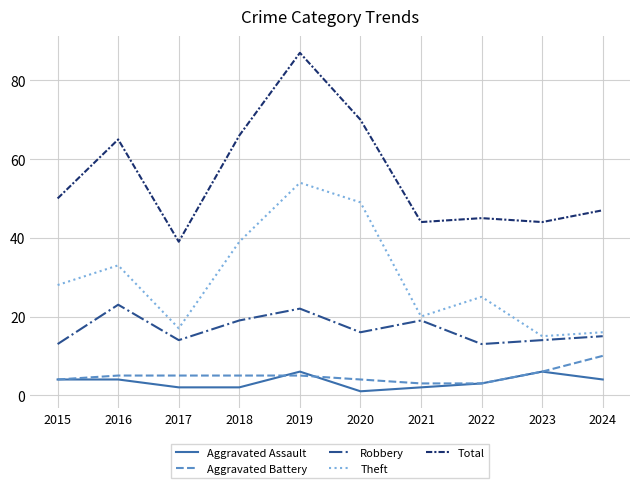

True or false: Robbery has more than 2 interior local peaks.

True